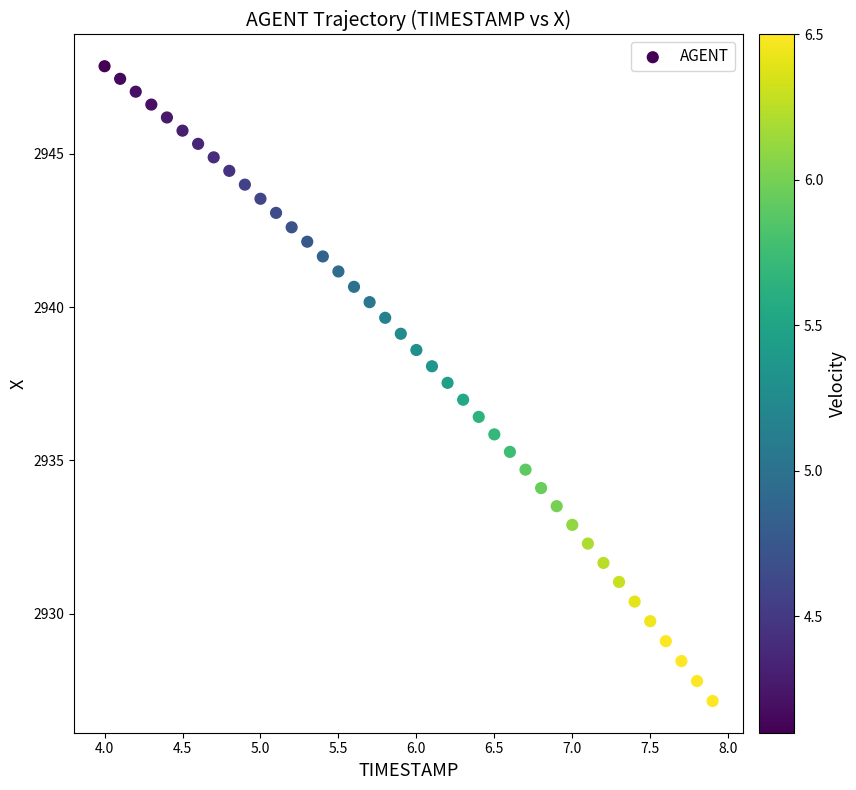

What is the range of Y values (max minus min)?

20.7